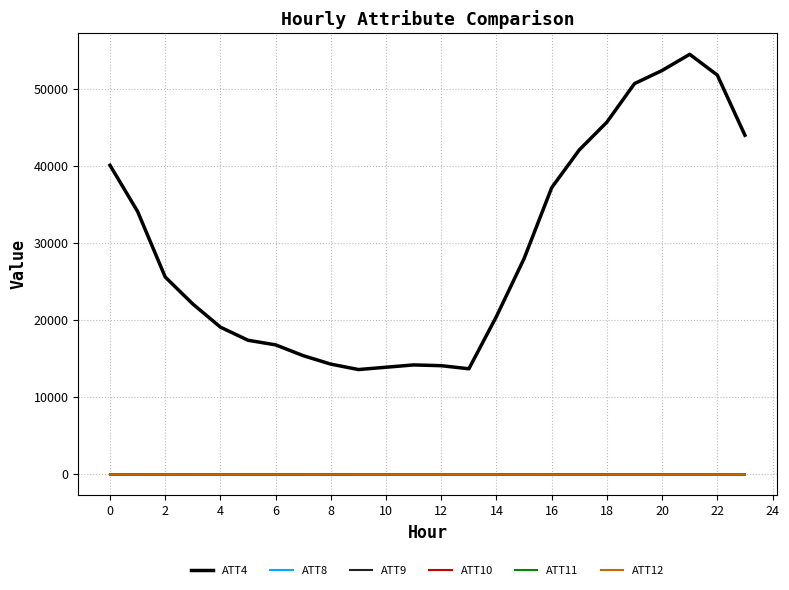

At how many categories does at least one series exceed 15819?

17